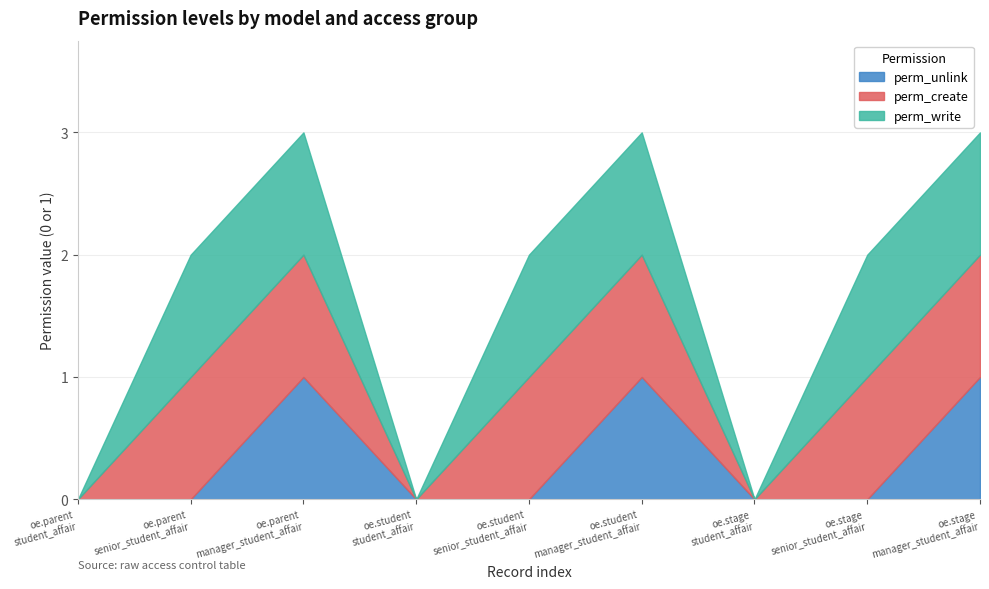

The value of perm_write at 6 is 1. True or false?

False